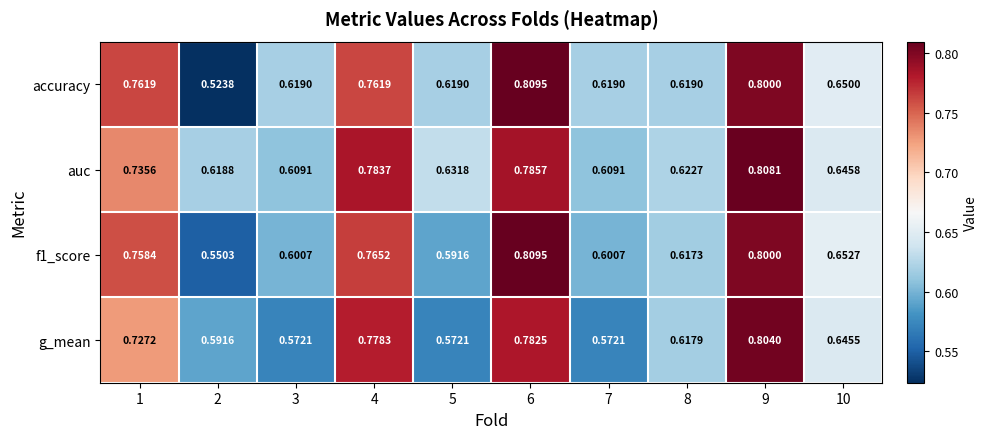

Which series has the largest total across all categories?

auc